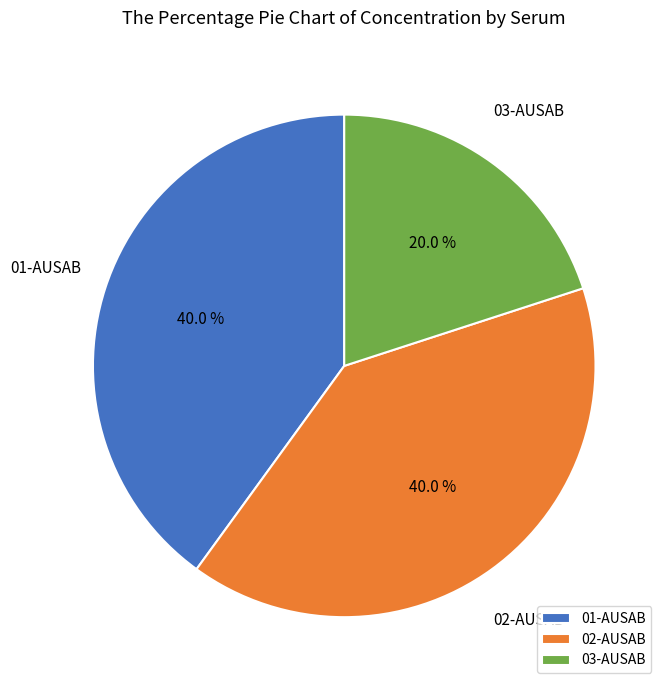

How many slices are in this pie chart?

3